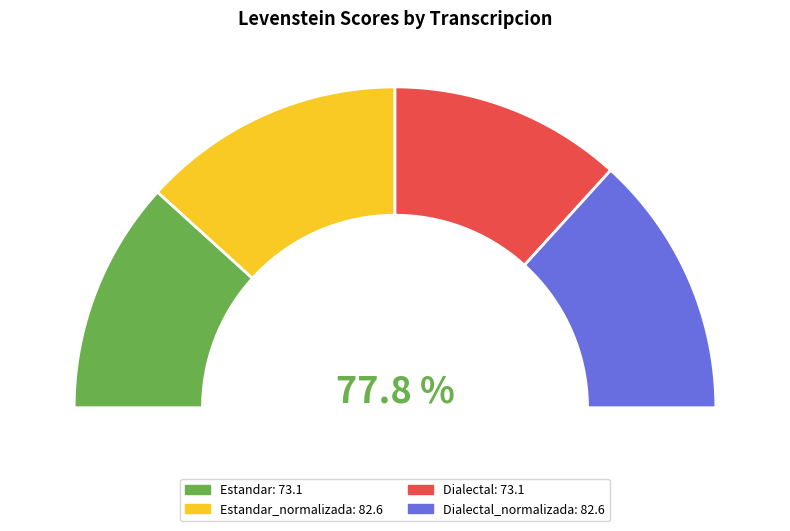

True or false: Dialectal accounts for 10% of the total.

False